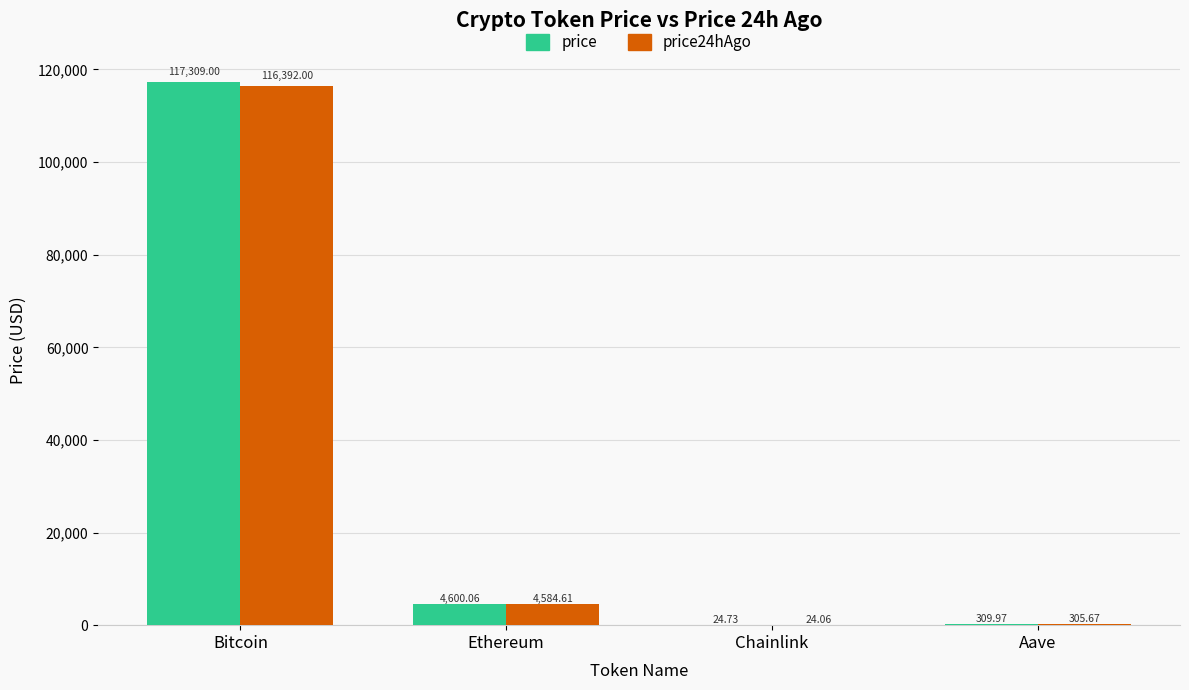

Which series changed the most between Ethereum and Aave?

price